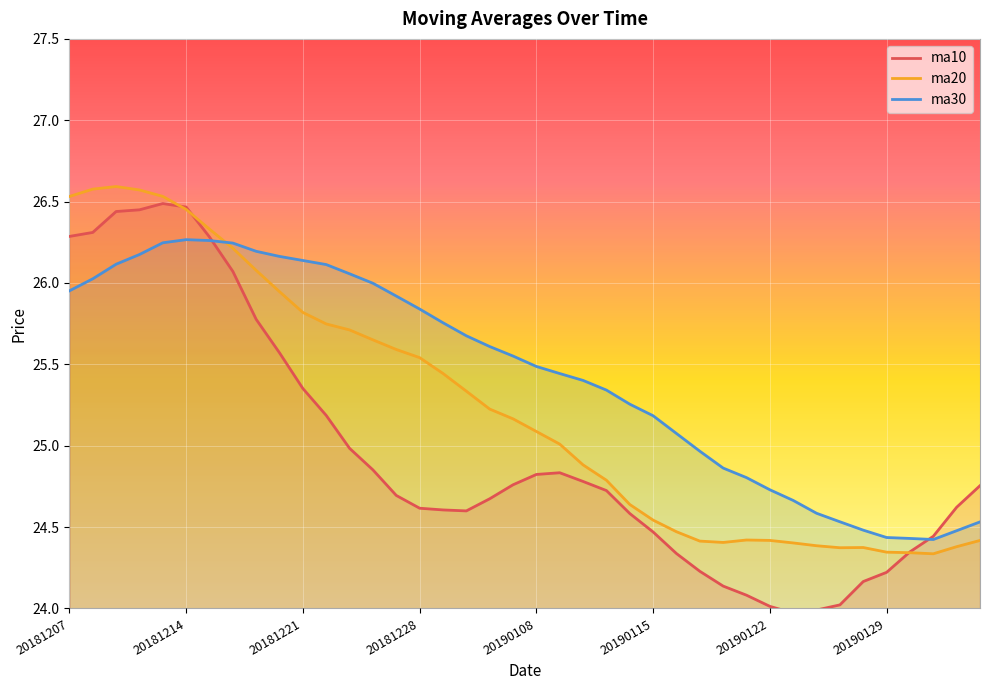

What is the value of the ma20 point at the 21st from the left?

25.1